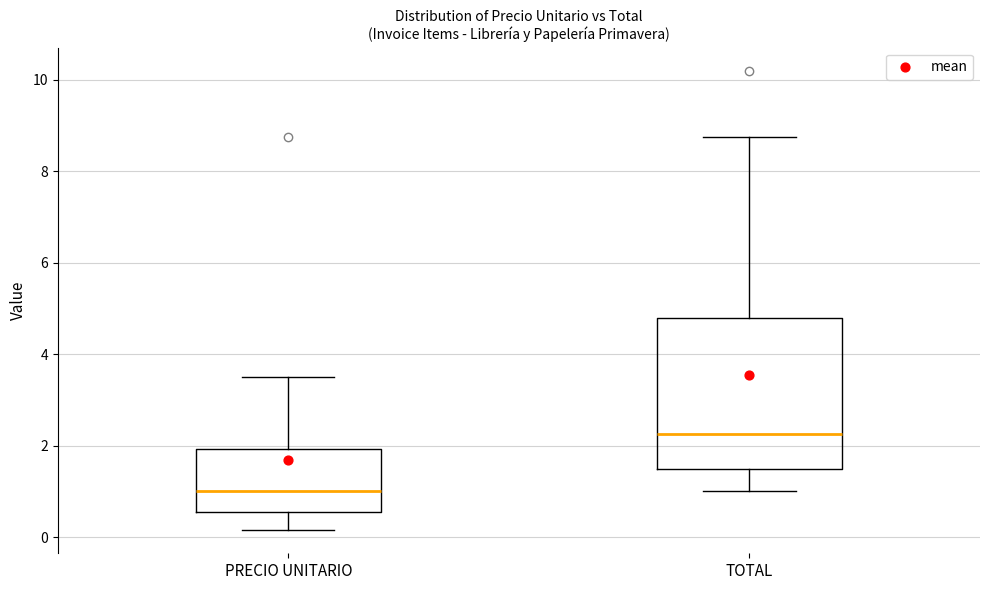

Reading left to right, read every box against the y-axis: the position of its median line, the range the box covers, and the ends of its whiskers. The values are not printed on the chart, so give them approximately, as read against the axis.

PRECIO UNITARIO: median 1.0, box 0.6 to 2.0, whiskers 0.2 to 3.6
TOTAL: median 2.2, box 1.6 to 4.8, whiskers 1.0 to 8.8